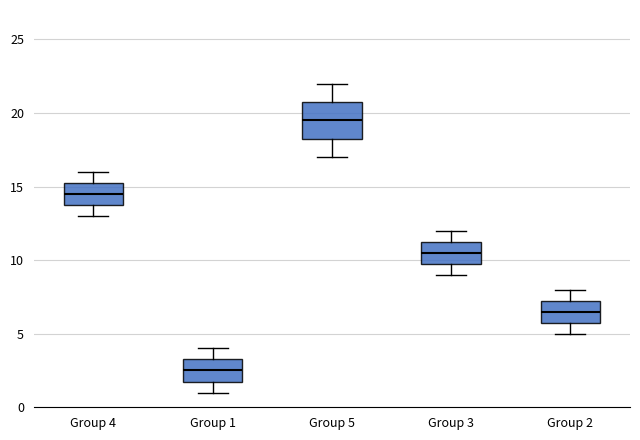

Which box's median line is the highest?

Group 5